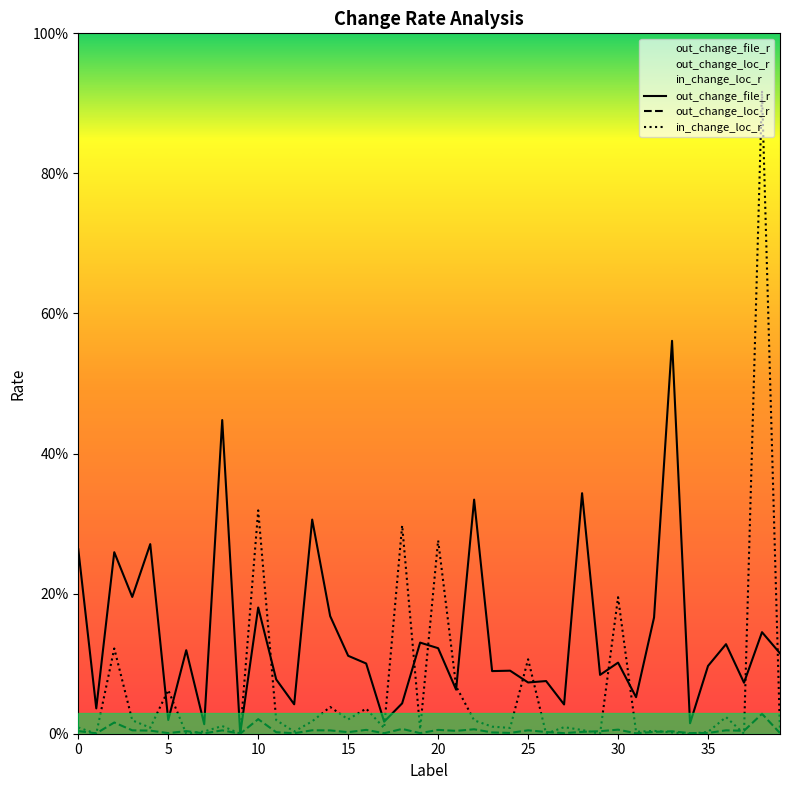

Which series has the widest spread of values?

in_change_loc_r